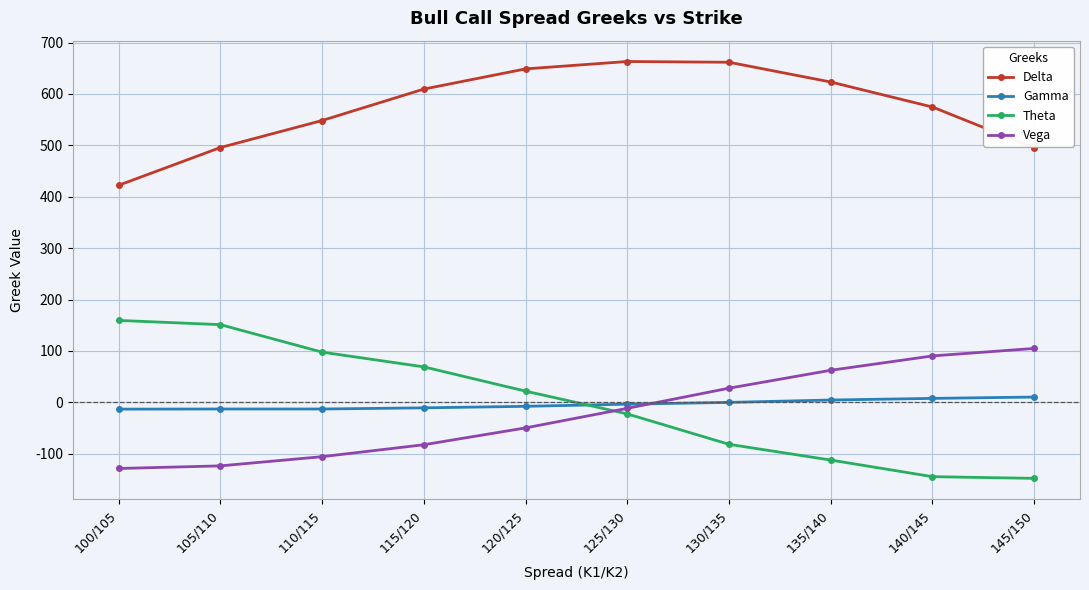

Rank the series at 140/145 from lowest to highest value.

Theta, Gamma, Vega, Delta